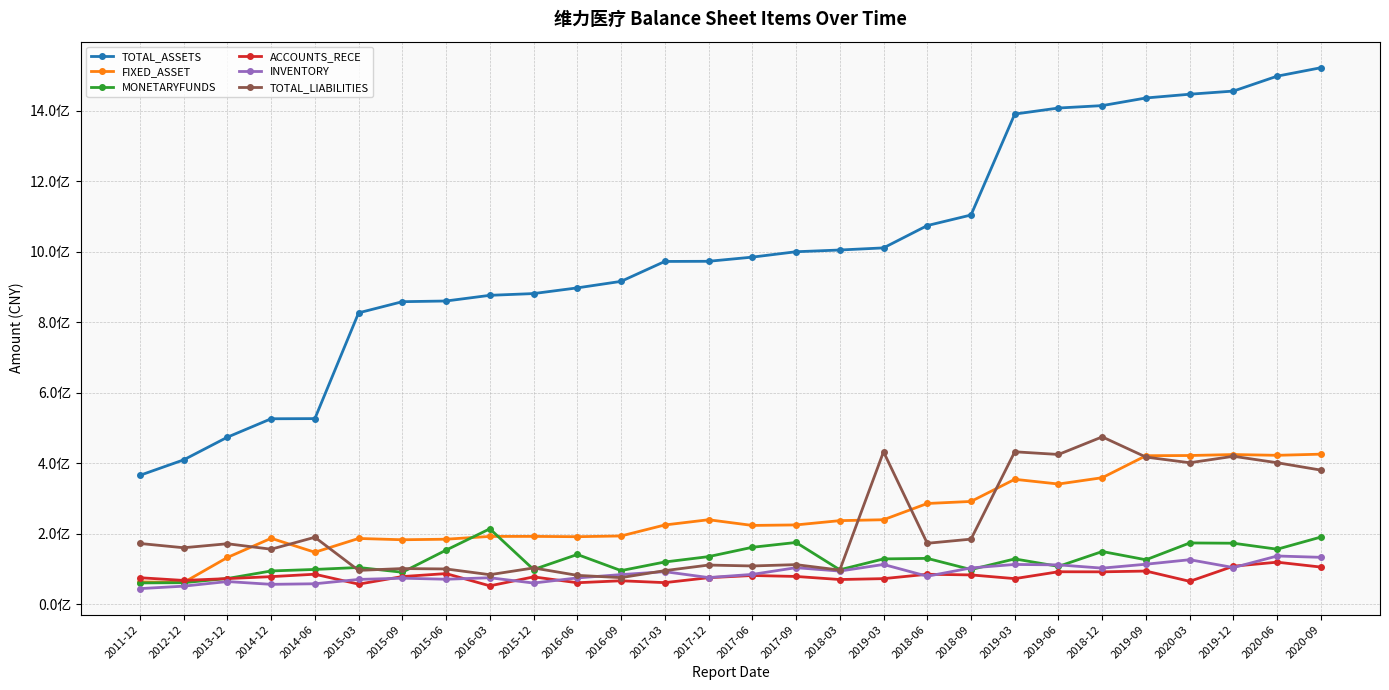

Read the TOTAL_ASSETS value at 2017-12.

972683047.6